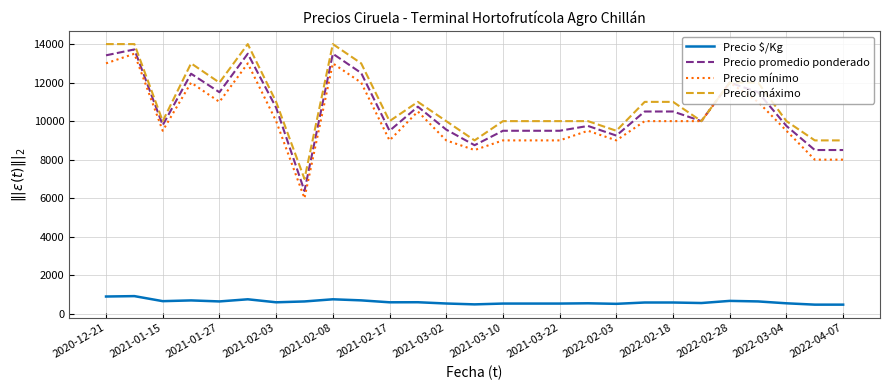

True or false: Precio promedio ponderado and Precio $/Kg intersect in this chart.

False